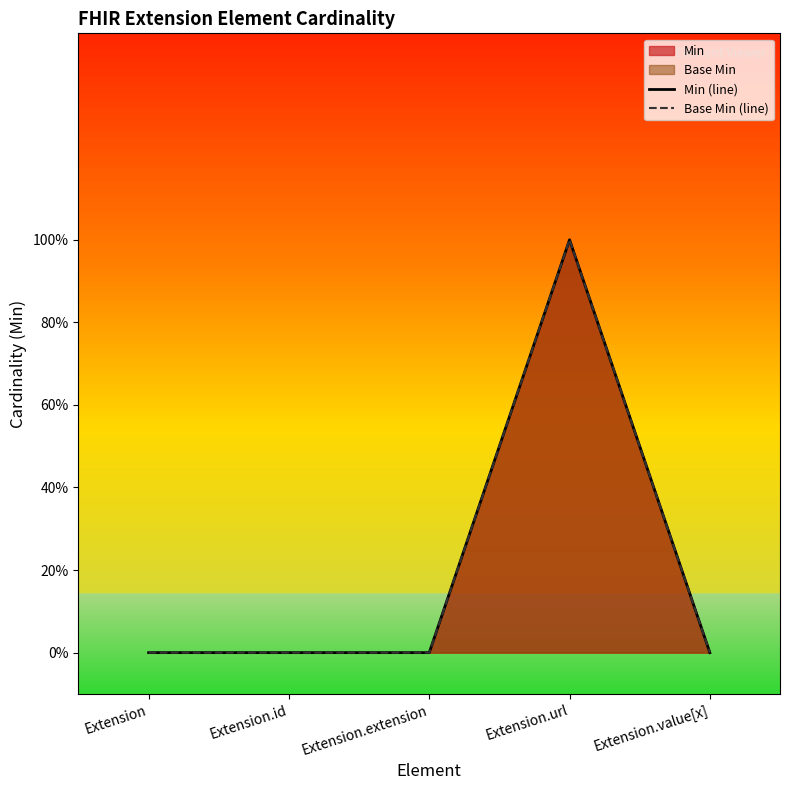

What is the label of the 4th point from the left?

Extension.url